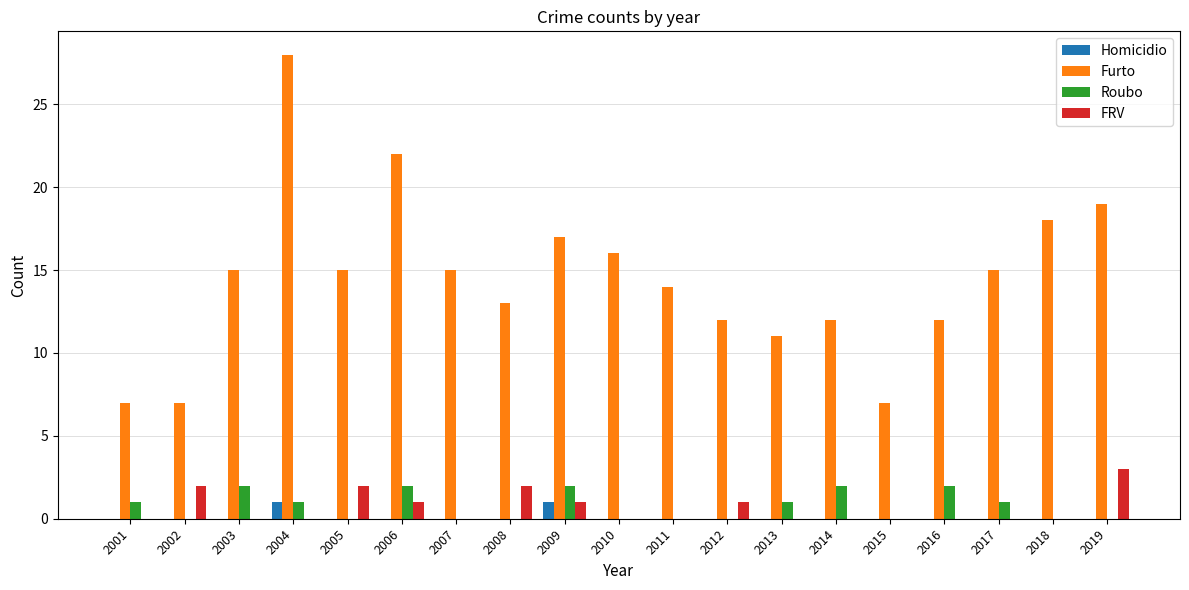

The Furto series shows 22 at 2016. True or false?

False